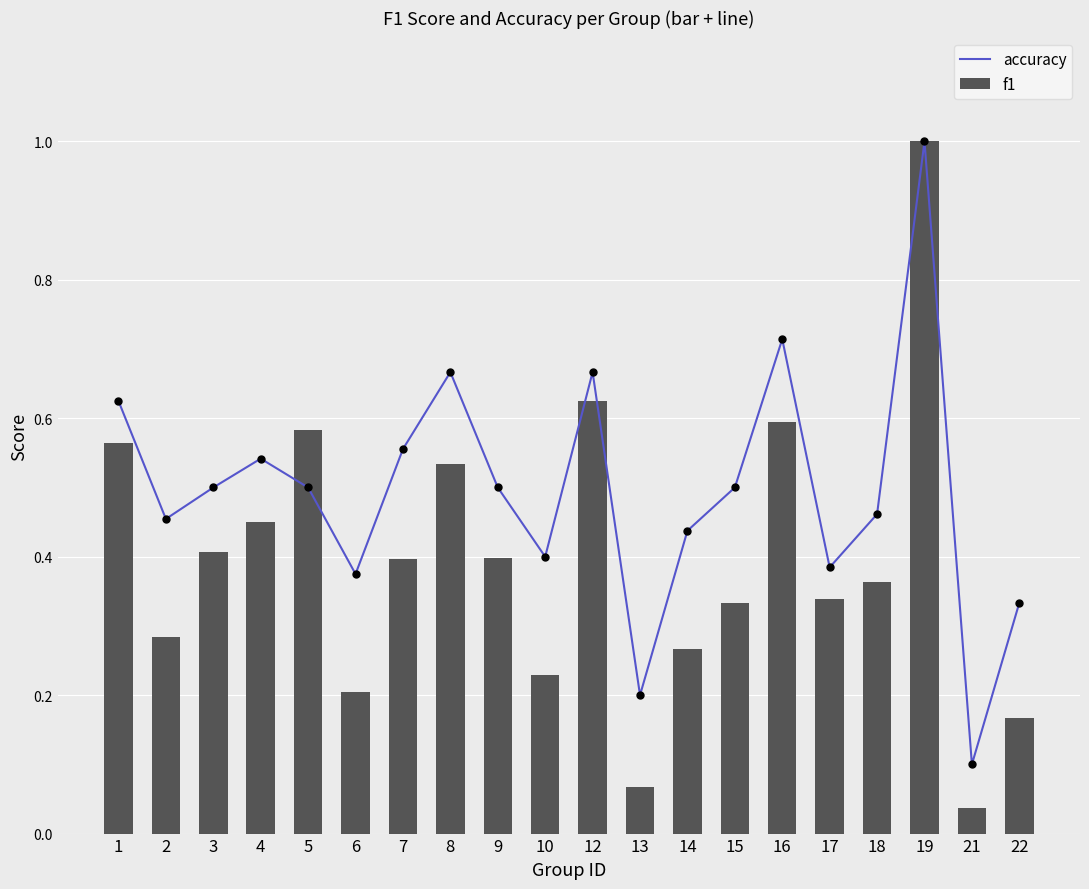

Which series has the largest total across all categories?

accuracy